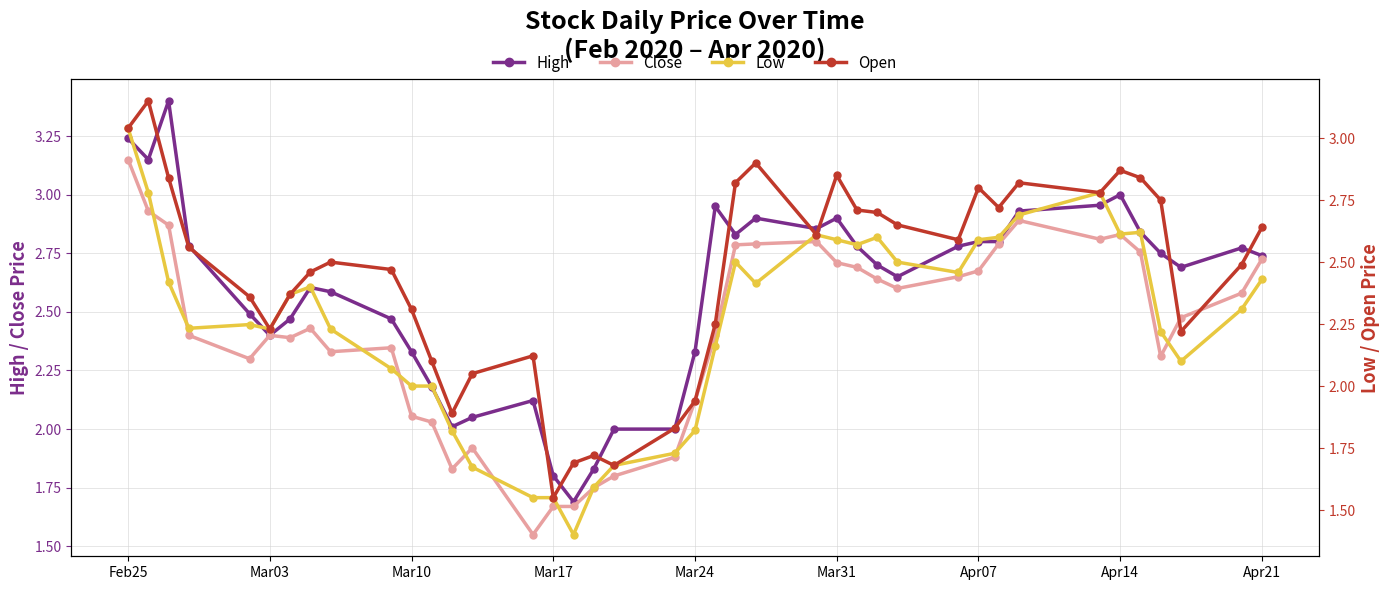

True or false: Close and Low cross at least once.

False